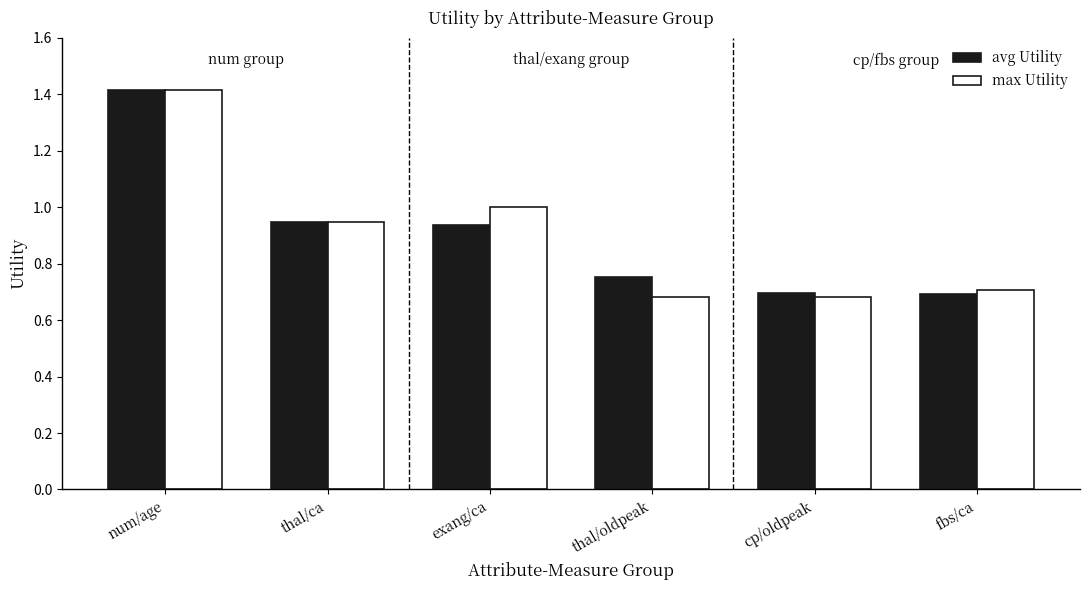

Count the number of categories in the chart.

6